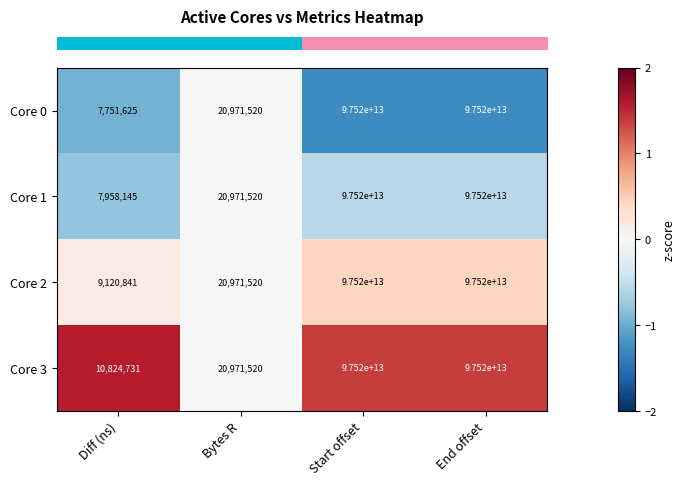

At which label is Core 3 closest to 48760005412365?

Bytes R